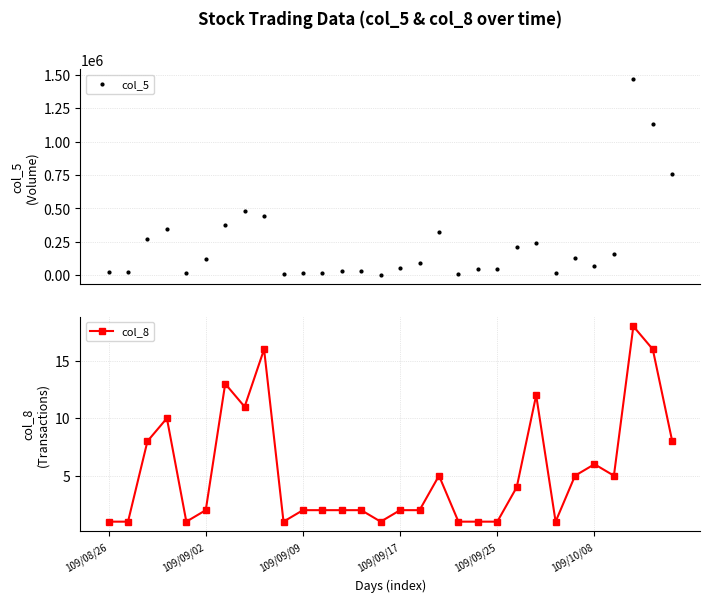

What is the value of the col_5 point at the 24th from the left?

13000